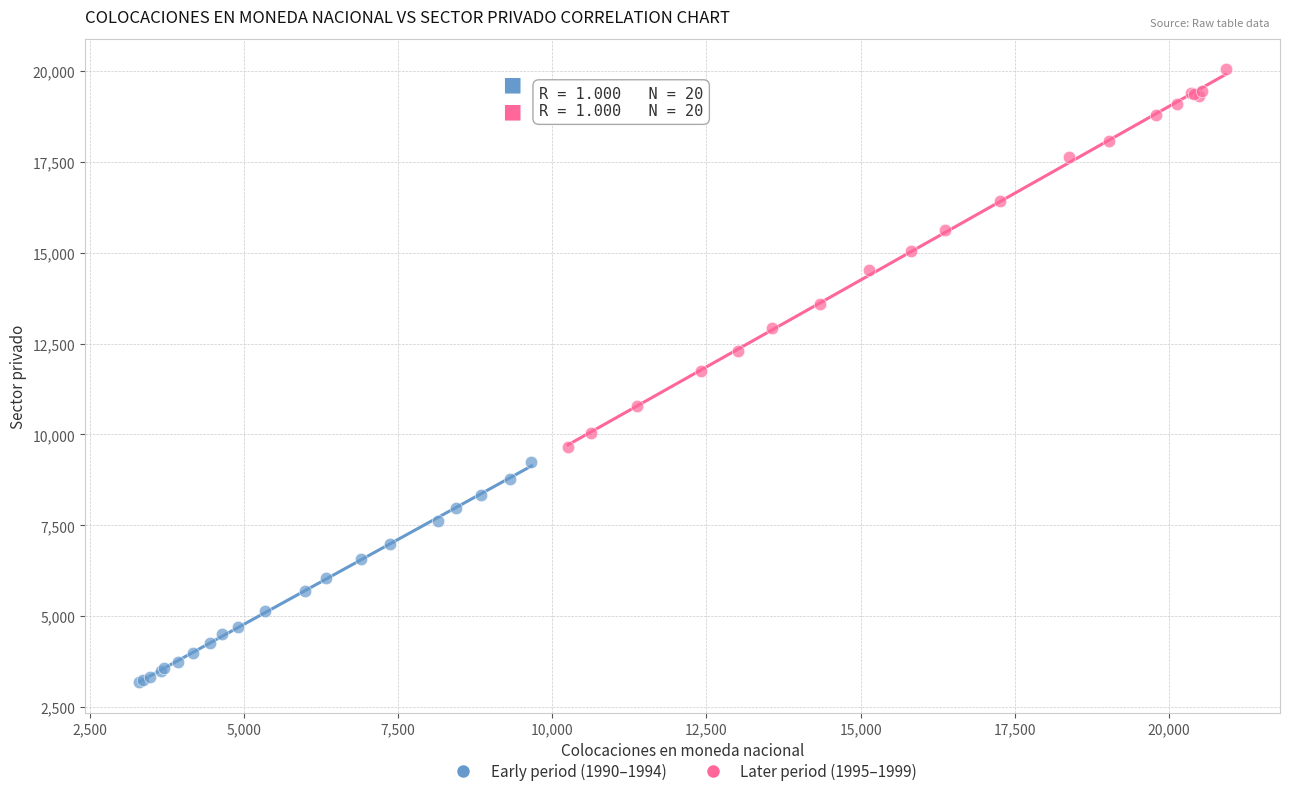

Which series contains the highest Y value?

Later period (1995–1999)